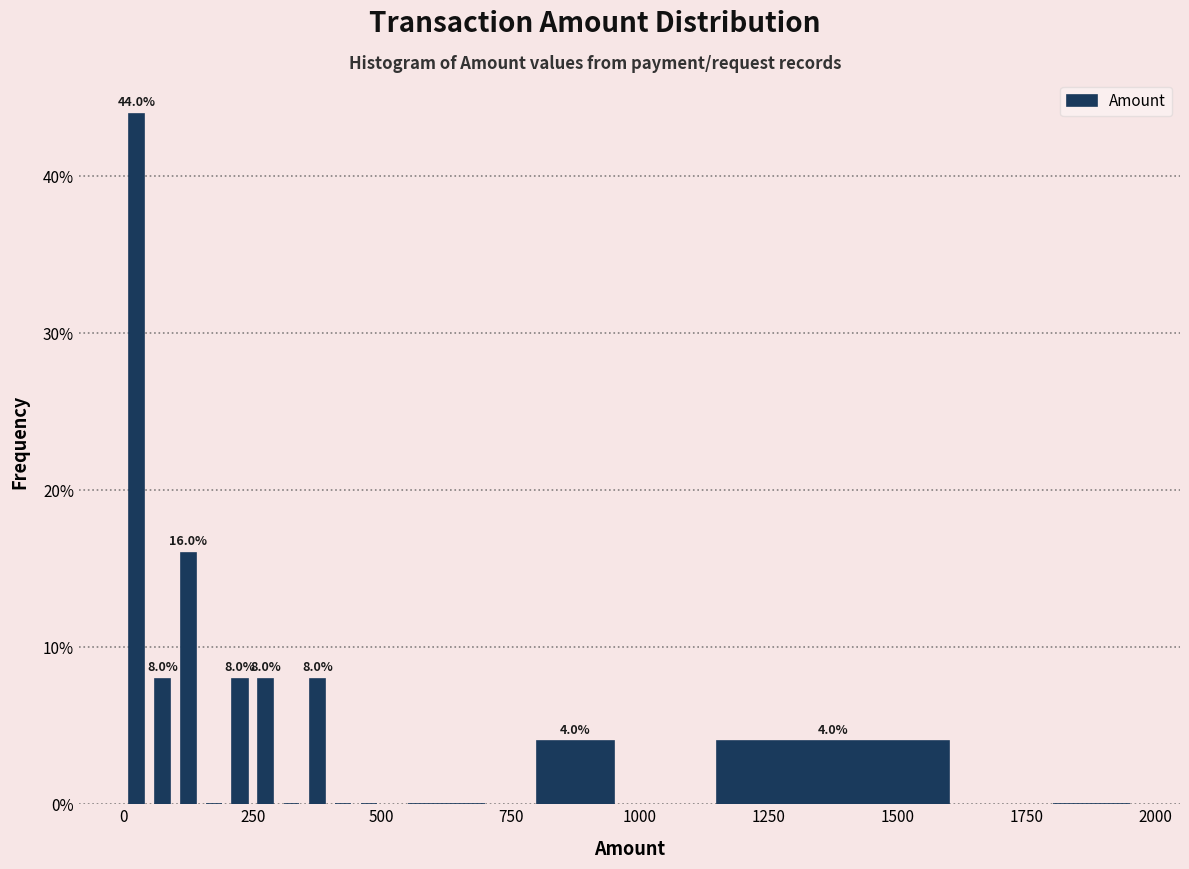

Around what value on the x-axis is the tallest bar? Give the approximate position of its centre, as read against the axis.

50